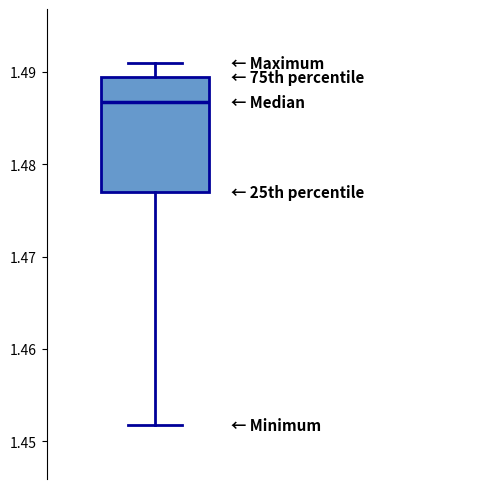

Transcribe this box plot: give where the median line is, the range the box spans, and where the two whiskers end, as read against the y-axis. The values are not printed on the chart, so give them approximately, as read against the axis.

median 1.487, box 1.477 to 1.489, whiskers 1.452 to 1.491